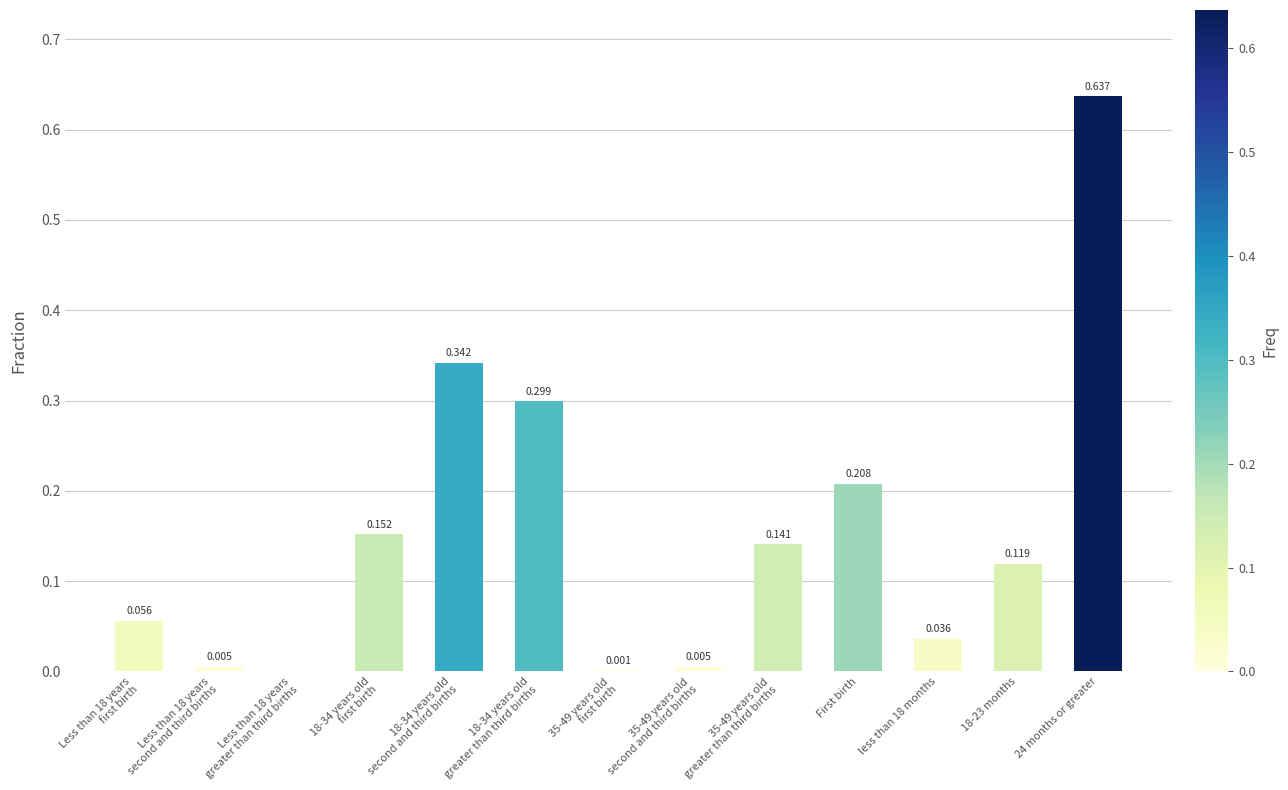

What is the difference between the values at Less than 18 years
greater than third births and 18-34 years old
second and third births?

0.3